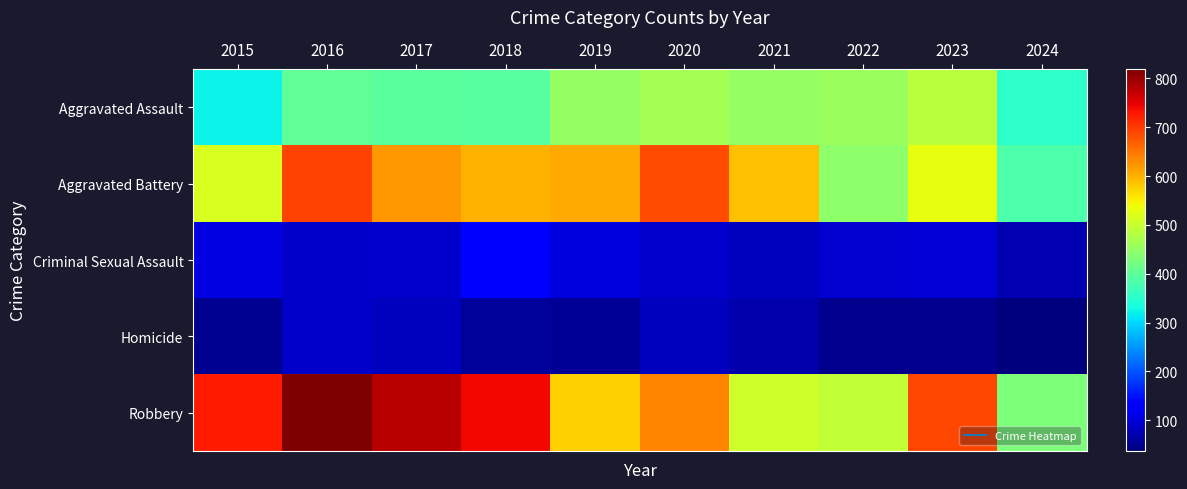

At 2022, list the series in order from largest to smallest.

Robbery, Aggravated Assault, Aggravated Battery, Criminal Sexual Assault, Homicide